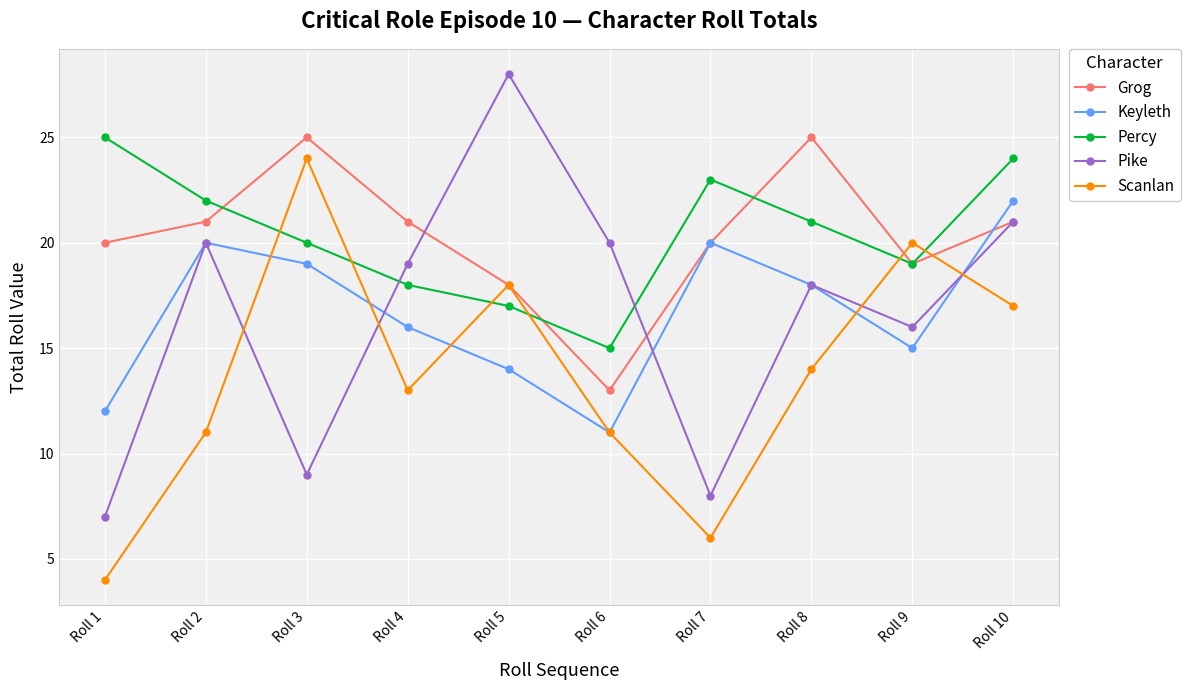

List the labels in order of Percy value, largest first.

Roll 1, Roll 10, Roll 7, Roll 2, Roll 8, Roll 3, Roll 9, Roll 4, Roll 5, Roll 6